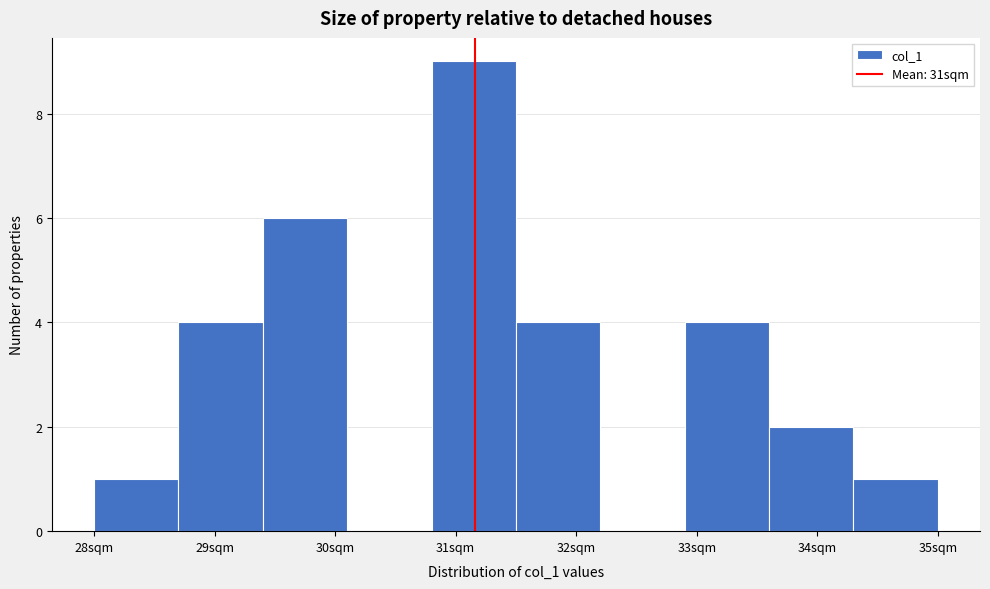

What is the height of the bar covering 31.5 to 32.2 on the x-axis? The values are not printed on the chart, so give them approximately, as read against the axis.

4